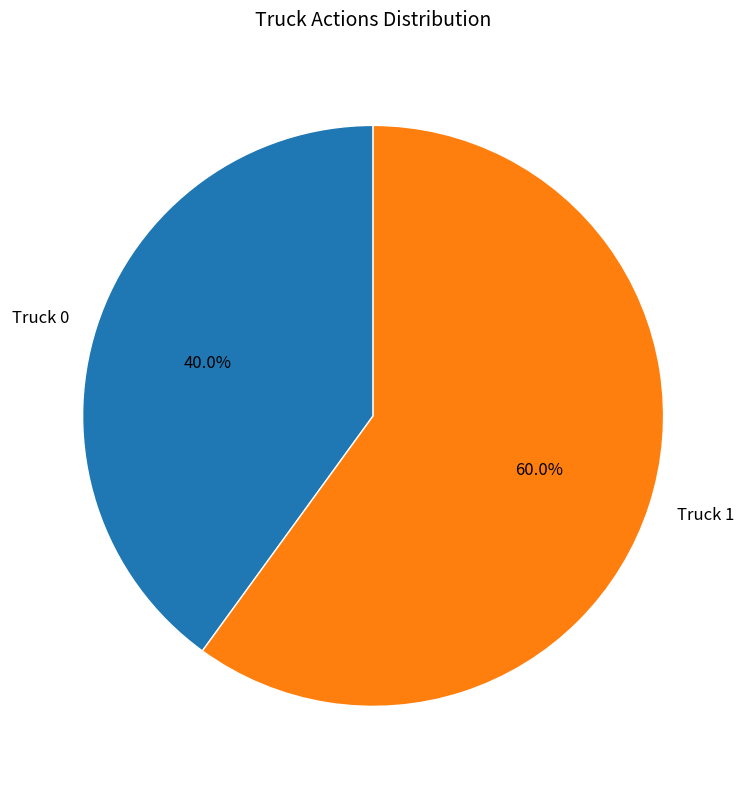

Combined, do Truck 1 and Truck 0 account for over 50%?

Yes